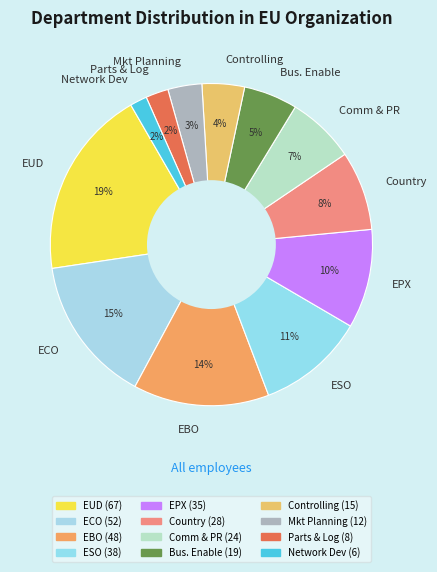

Is there any slice that represents more than half of the pie?

No